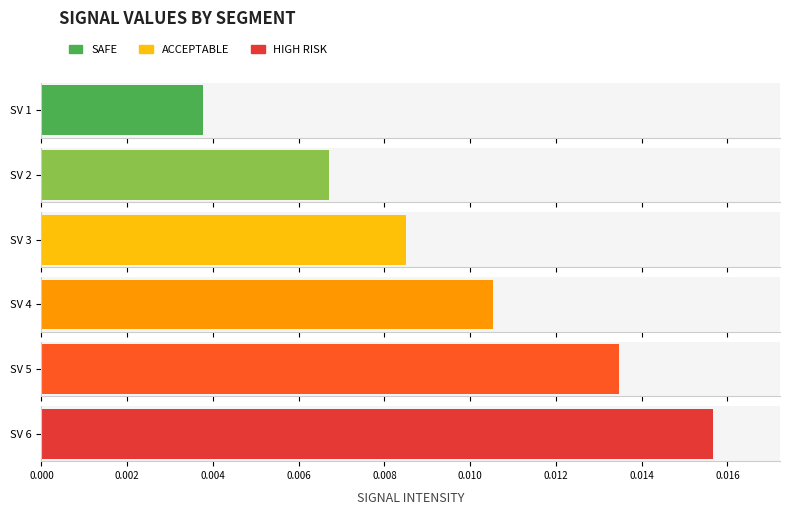

Which series has the largest total across all categories?

Signal_Value_6